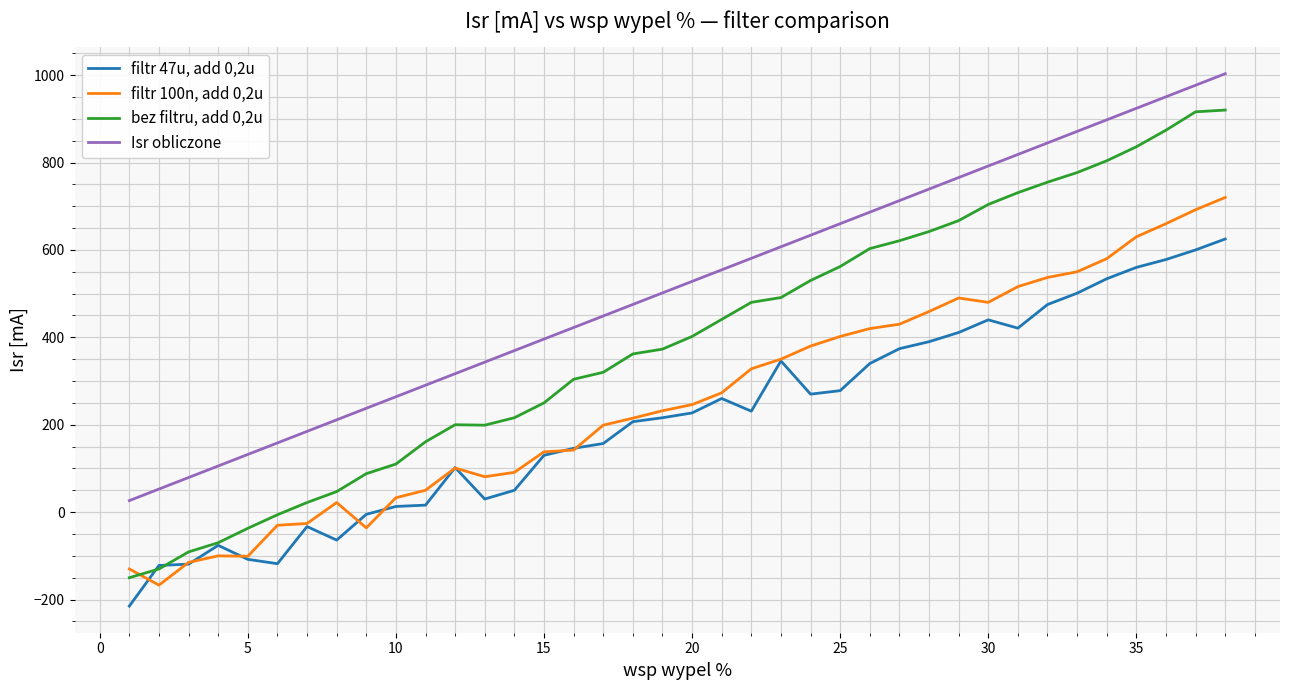

Which series has the largest range (max minus min)?

bez filtru, add 0,2u